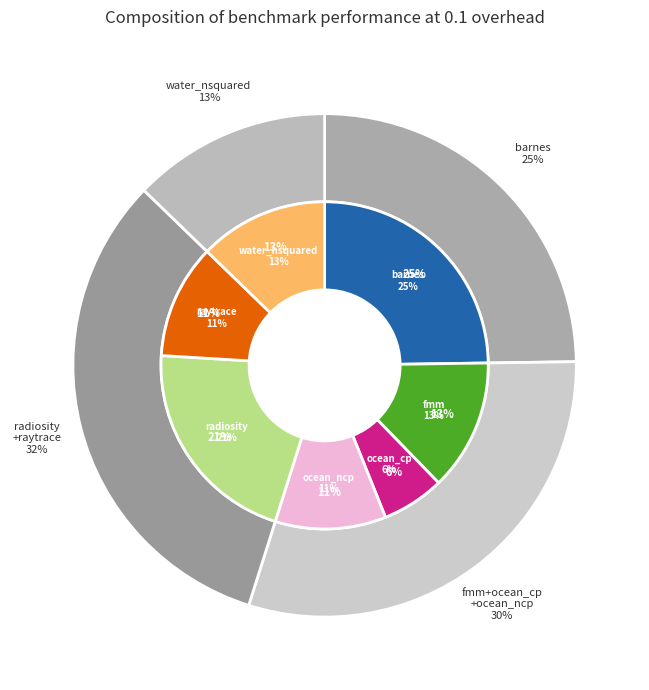

What is the change in value from ocean_ncp to water_nsquared?

+0.1